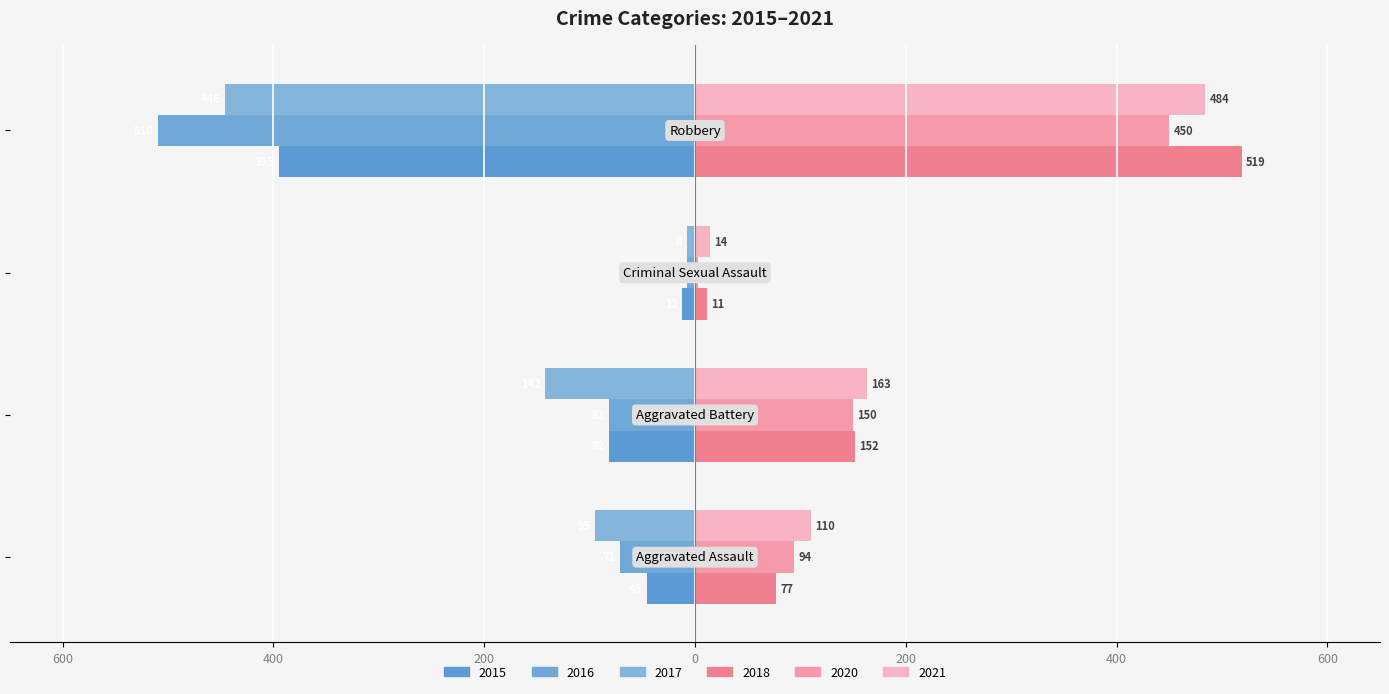

How many bars are there in total?

24